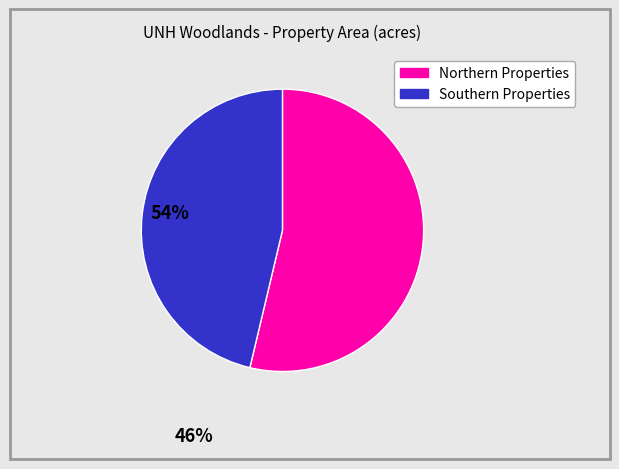

Is there any slice that represents more than half of the pie?

Yes